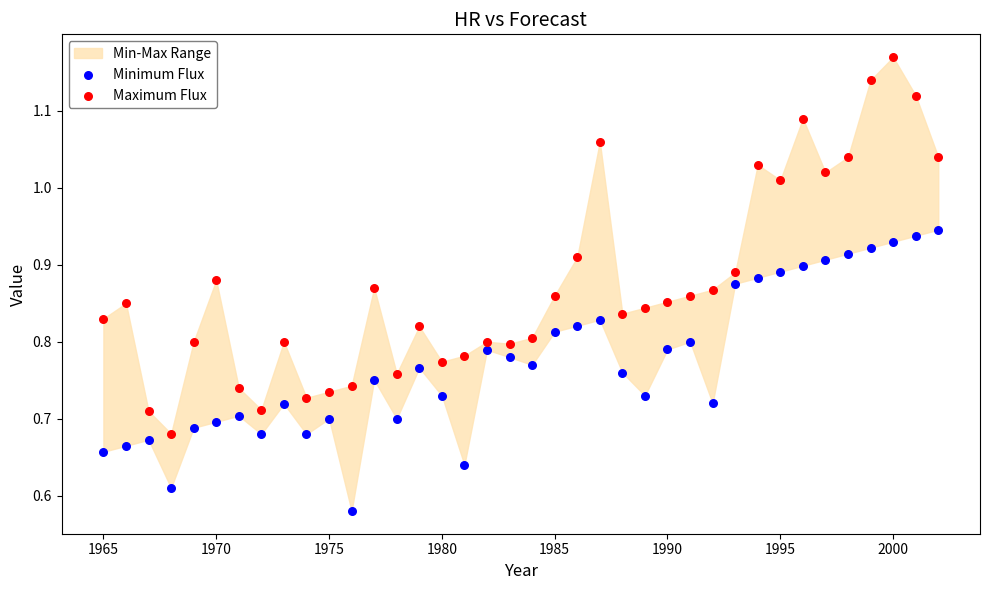

Which series has the widest spread of Y values?

Maximum Flux